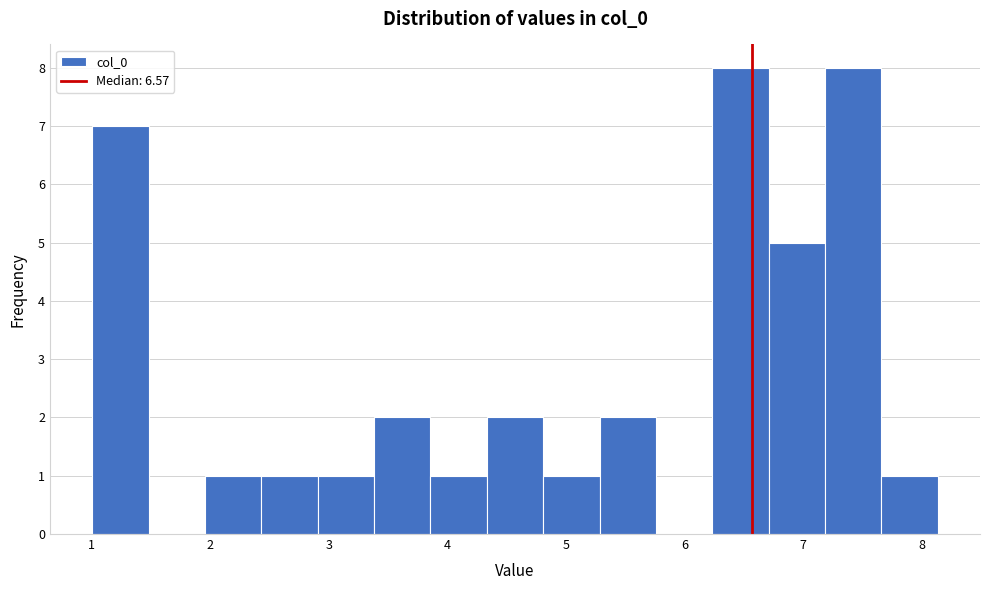

Reading left to right, list every bar in this chart as the range it spans on the x-axis followed by its height. Neither the bar edges nor the heights are printed on the chart, so give them approximately, as read against the axes.

1.0 to 1.5: 7
1.5 to 2.0: 0
2.0 to 2.4: 1
2.4 to 2.9: 1
2.9 to 3.4: 1
3.4 to 3.9: 2
3.9 to 4.3: 1
4.3 to 4.8: 2
4.8 to 5.3: 1
5.3 to 5.8: 2
5.8 to 6.2: 0
6.2 to 6.7: 8
6.7 to 7.2: 5
7.2 to 7.7: 8
7.7 to 8.1: 1